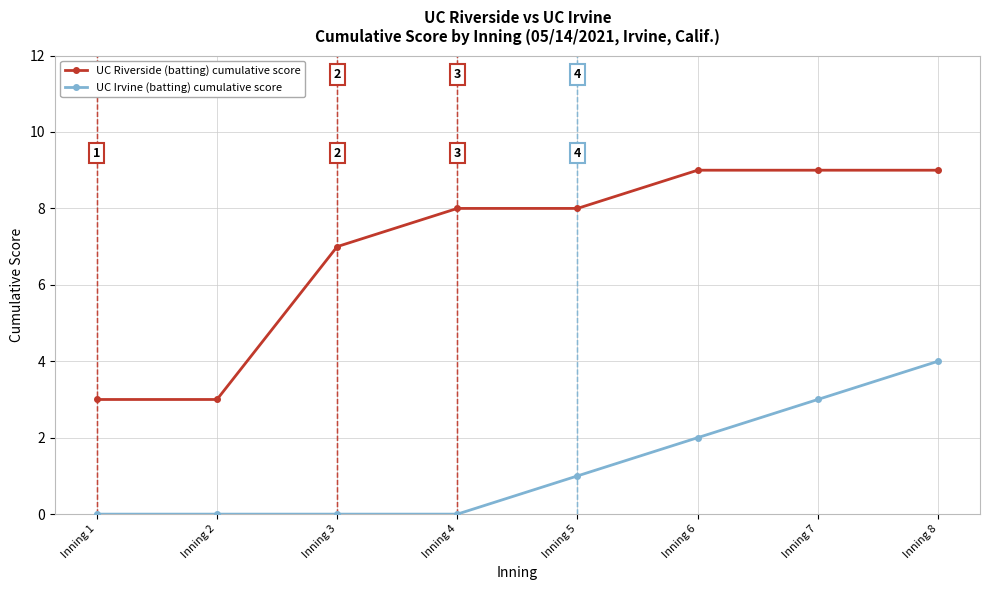

True or false: UC Irvine (batting) cumulative score and UC Riverside (batting) cumulative score cross at least once.

False